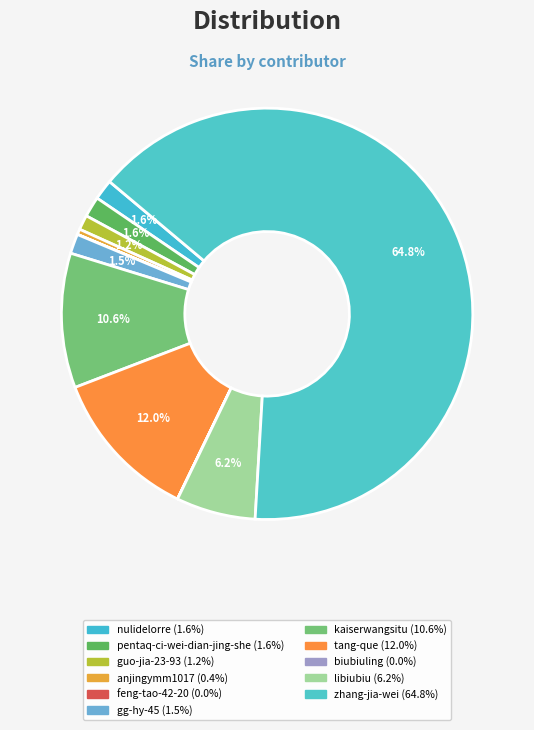

Approximately how many times larger is the value at zhang-jia-wei compared to tang-que?

5.4